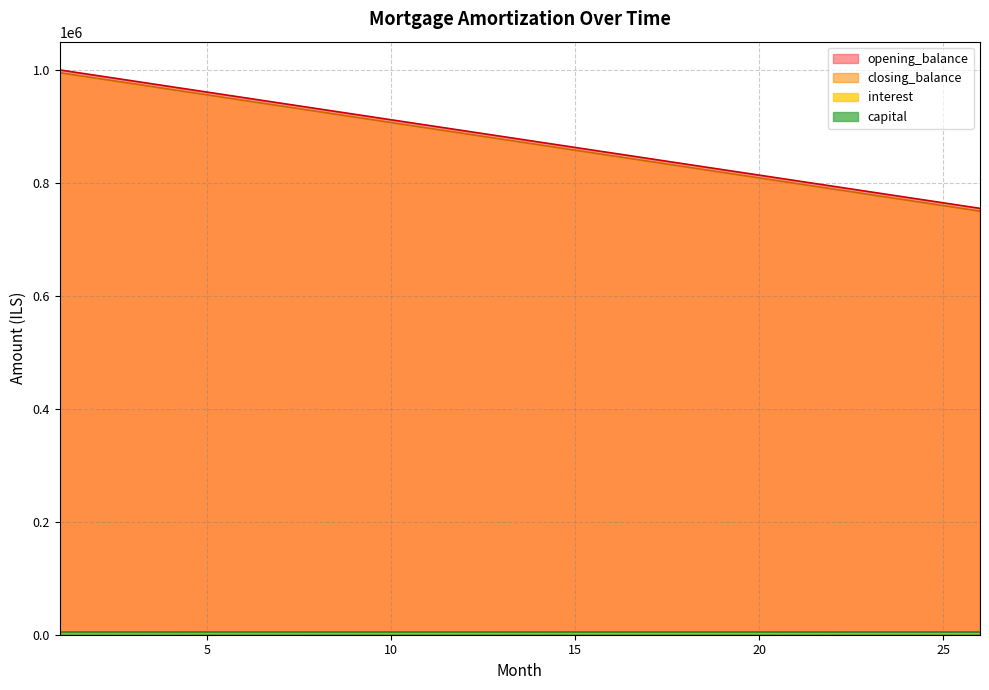

True or false: interest has more than 2 points higher than both neighbors.

False